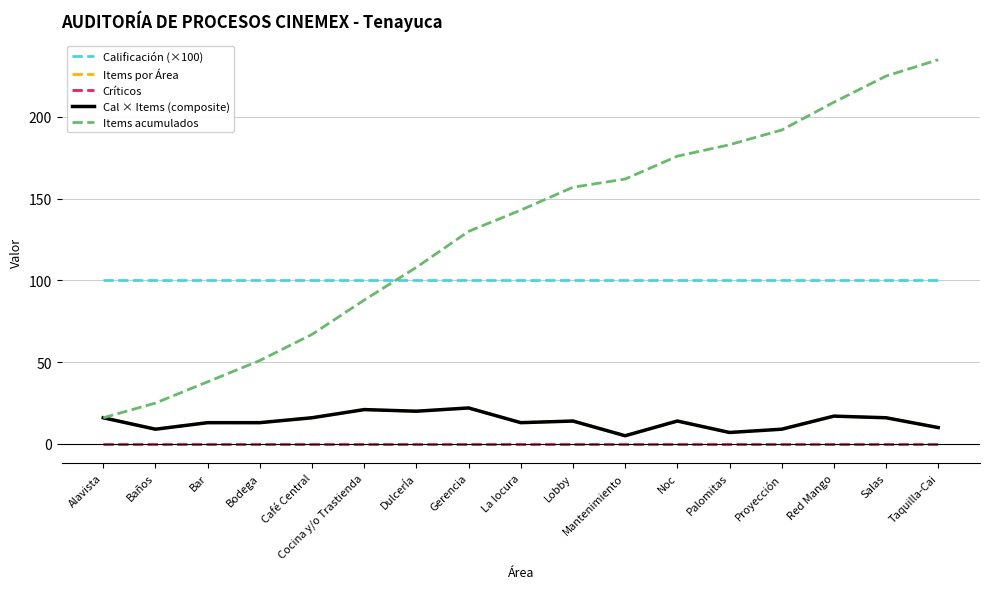

Rank the series by their maximum value, from highest to lowest.

Items acumulados, Calificación (×100), Items por Área, Cal × Items (composite), Críticos